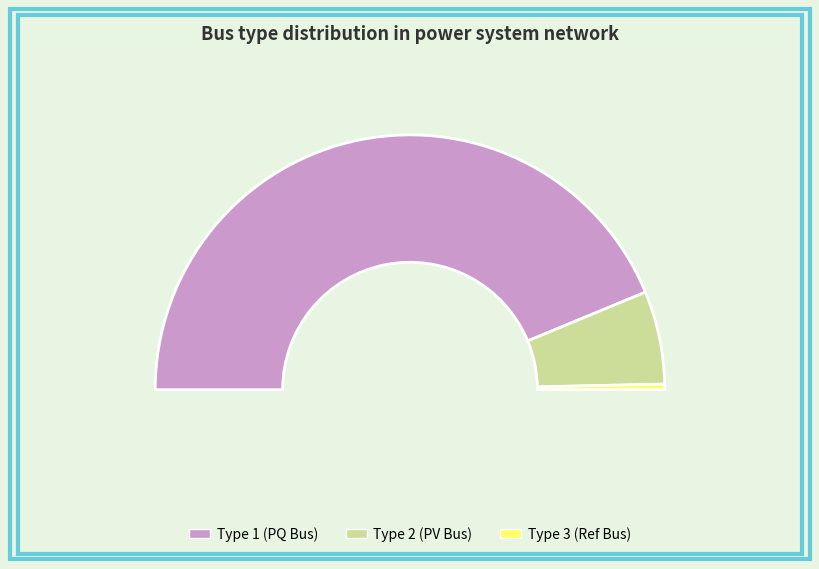

What is the change in value from BUS_TYPE_1 to BUS_TYPE_3?

-125